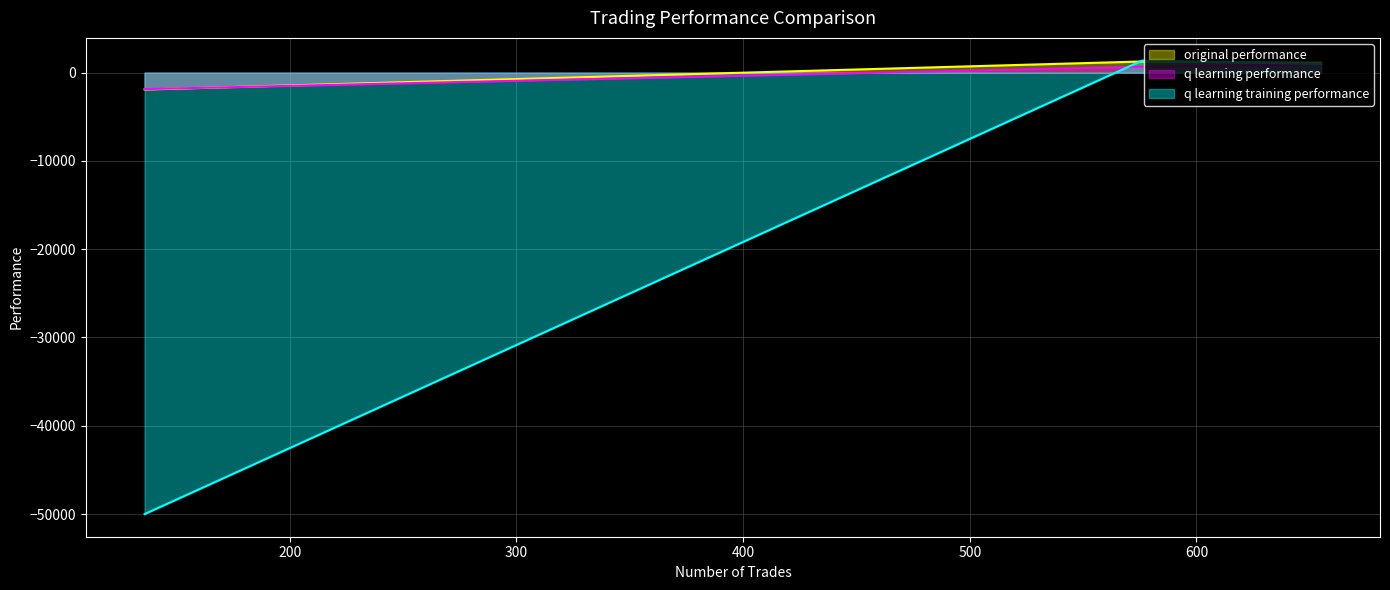

How many values in q learning performance are above zero?

2